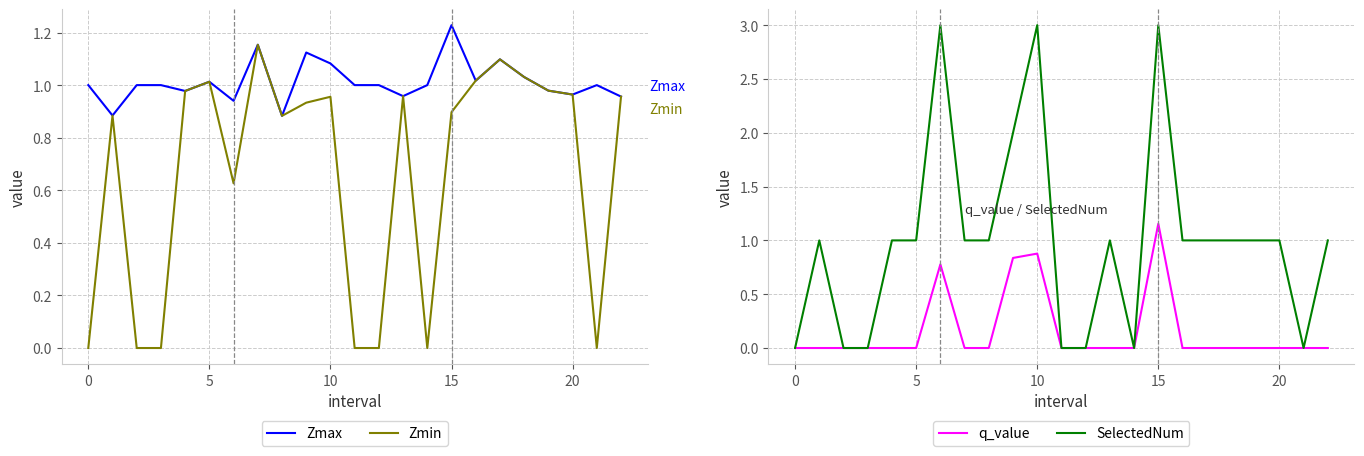

What is the label of the 18th point from the left?

17